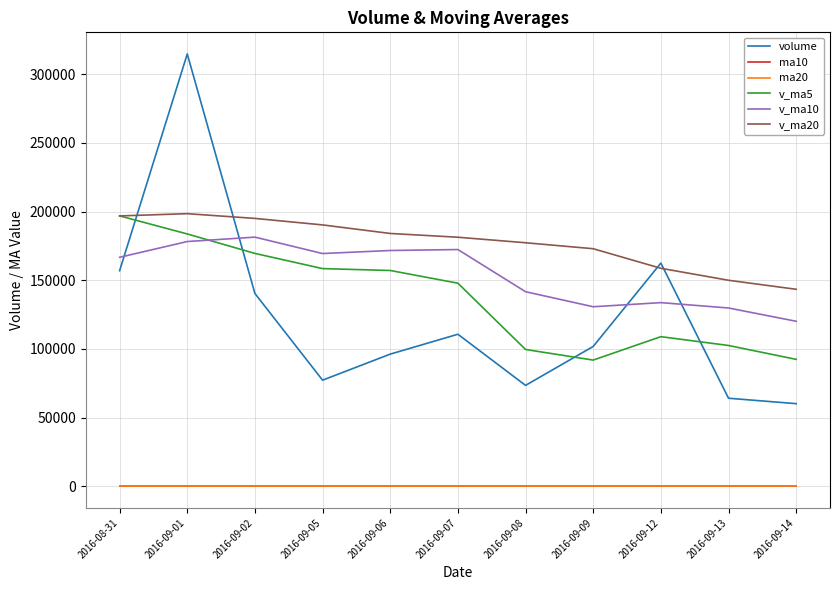

At which label does volume reach its peak?

2016-09-01